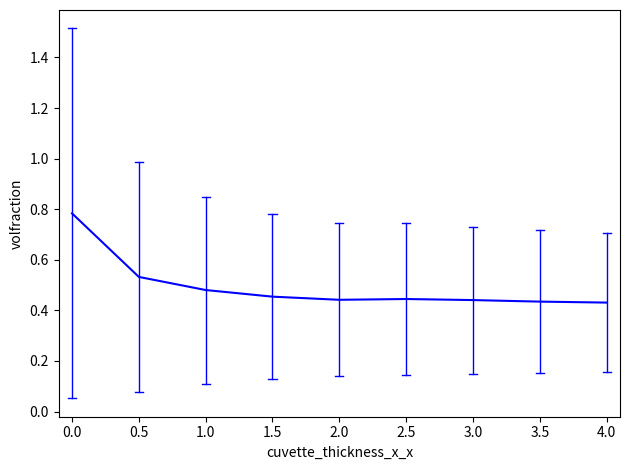

Is it true that the value at 4.0 is 0.1?

False